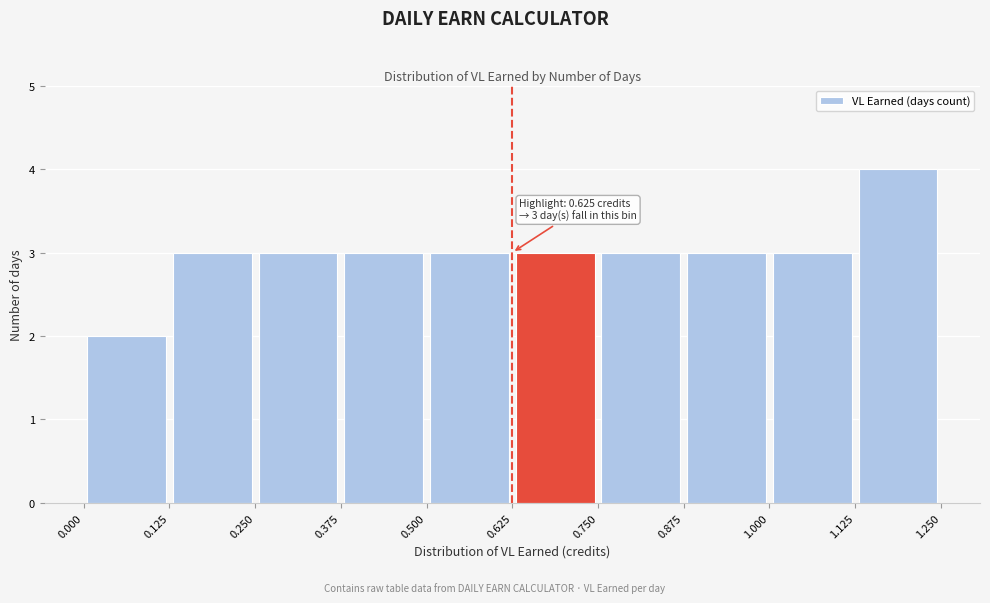

Which range on the x-axis has the tallest bar?

1.125 to 1.250